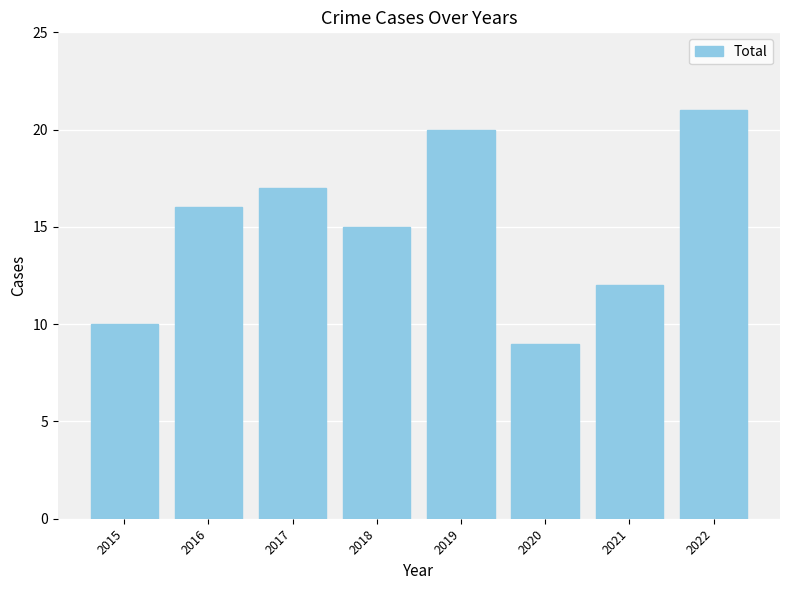

What is the ratio of the value at 2015 to the value at 2018?

0.7